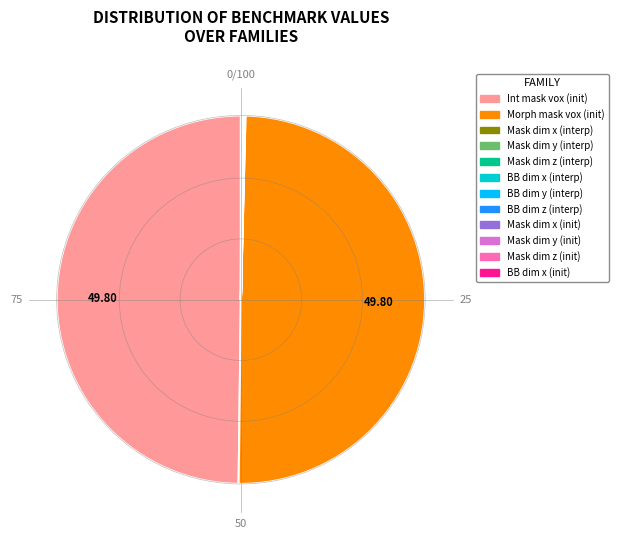

How many slices are in this pie chart?

12